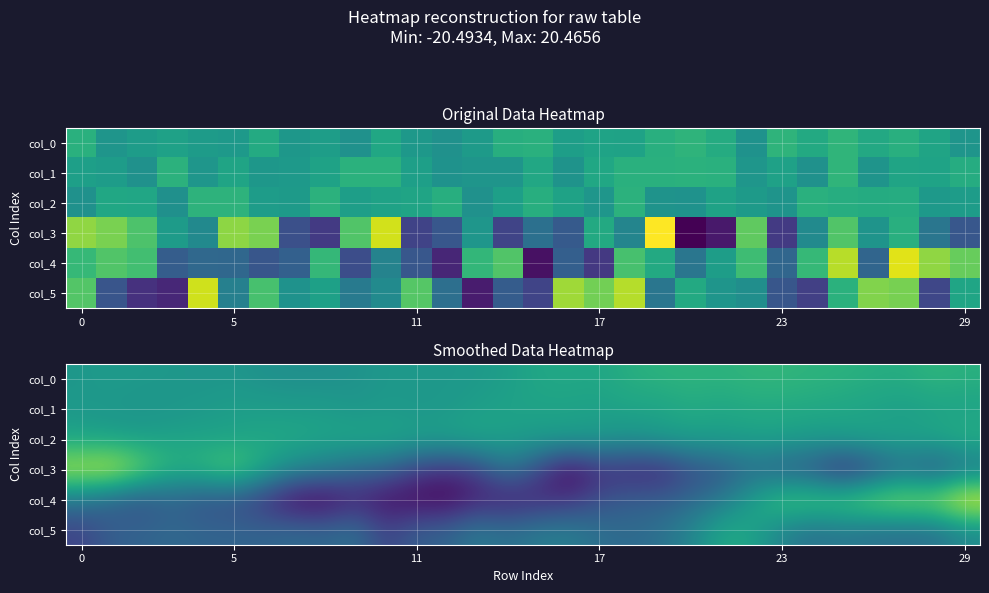

How many data points in col_3 are less than 0?

19